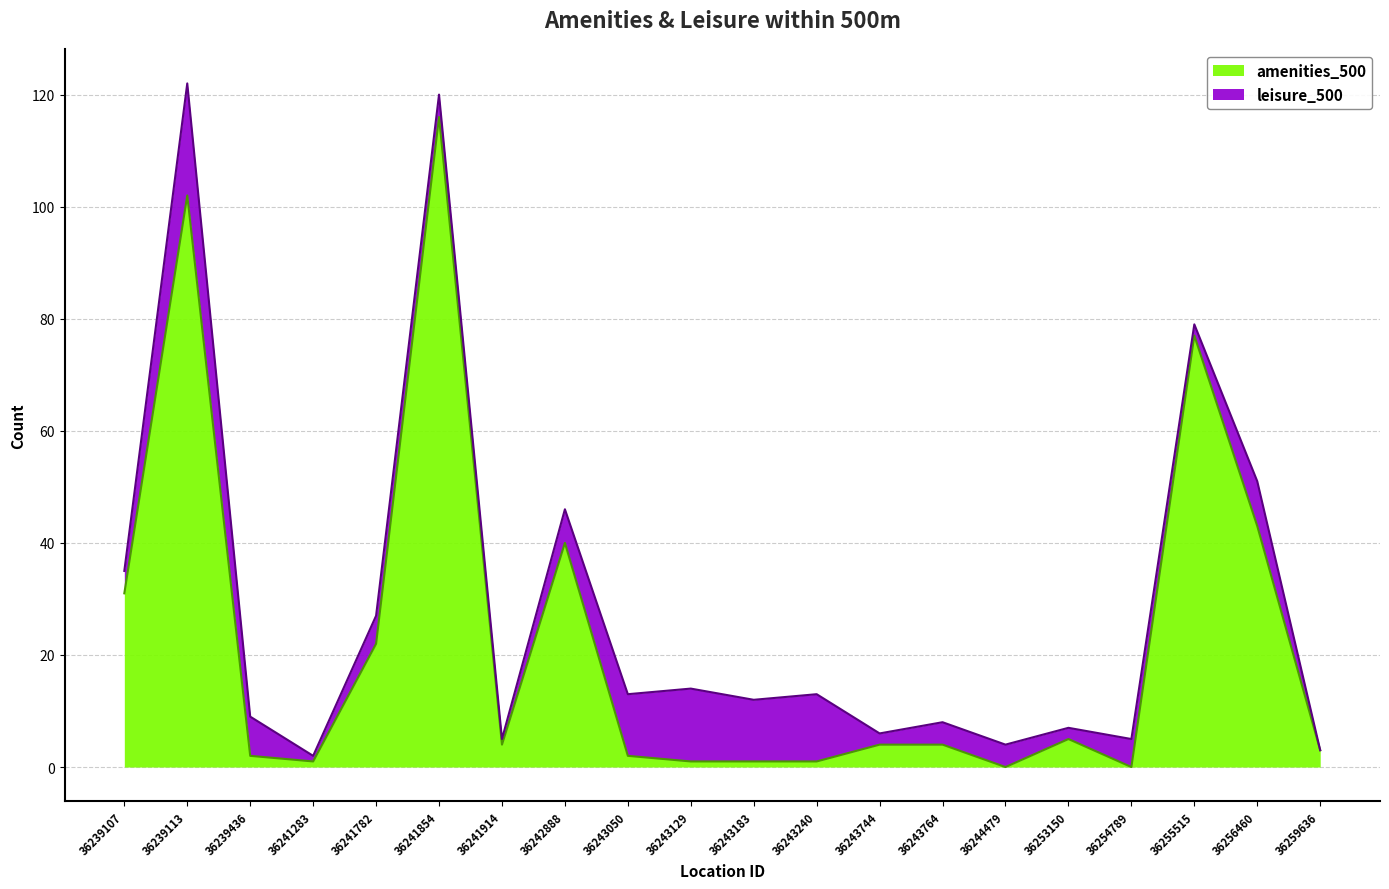

How many lines are shown in the chart?

2